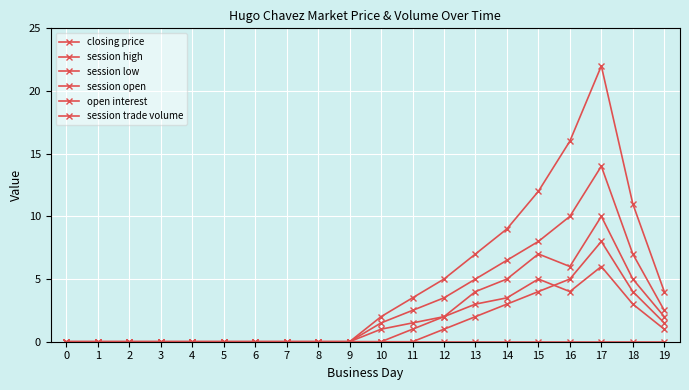

Is this an area chart (filled region under the line)?

No